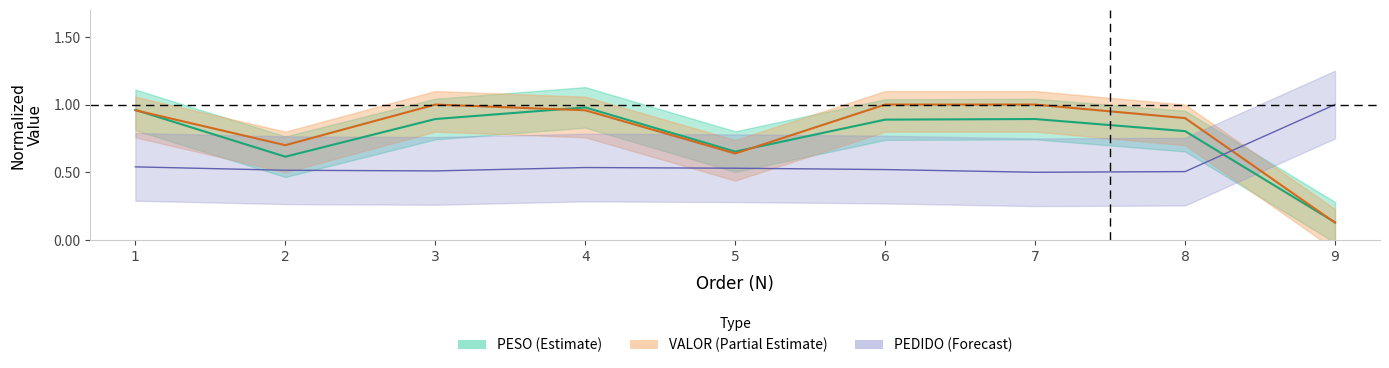

What is the total value across all series at 8?

1.4